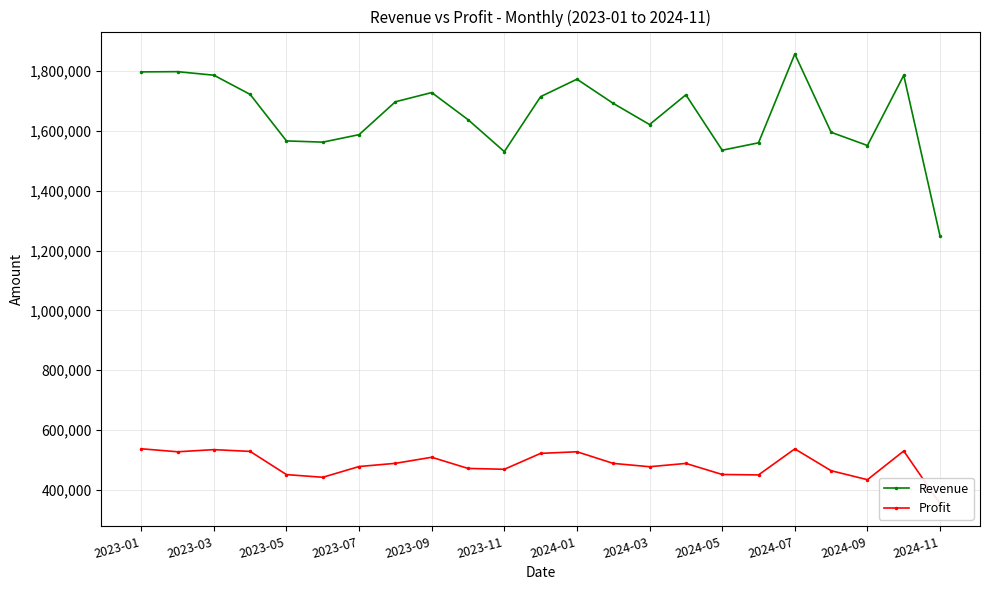

In Profit, how many points are lower than both neighbors (excluding endpoints)?

6